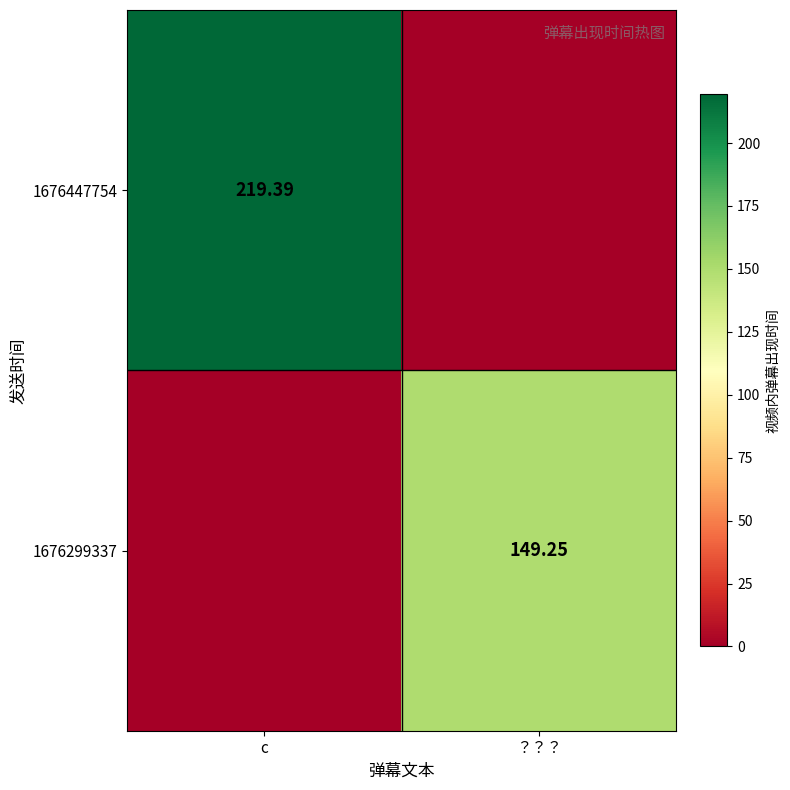

What is the average value of the 1676447754 series?

109.7